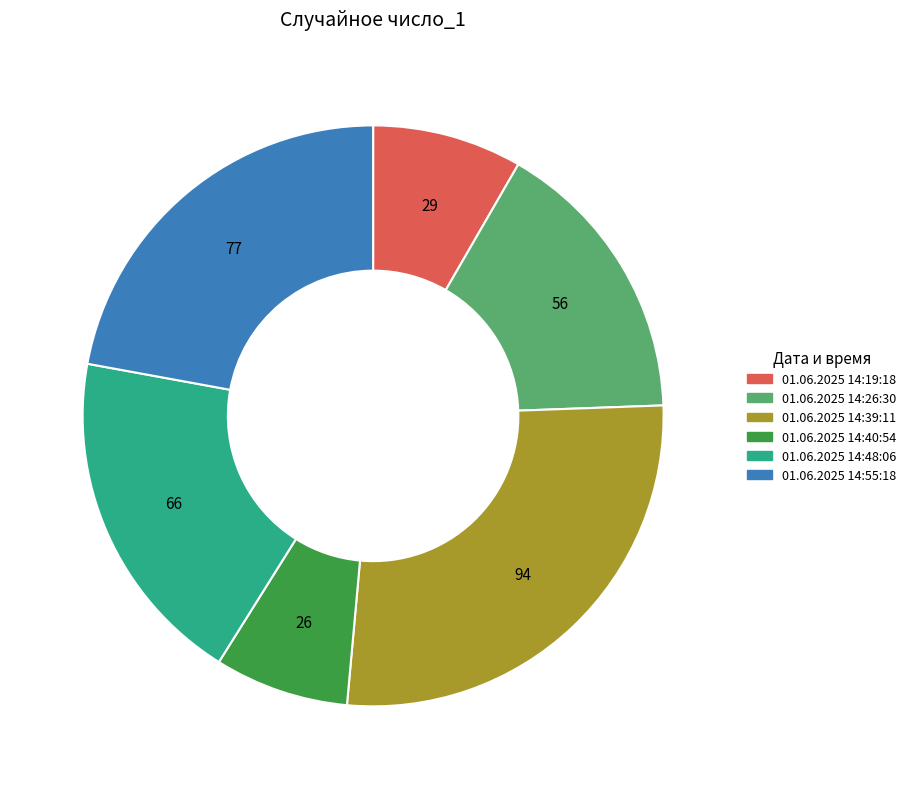

Which category has the biggest portion of the pie?

01.06.2025 14:39:11